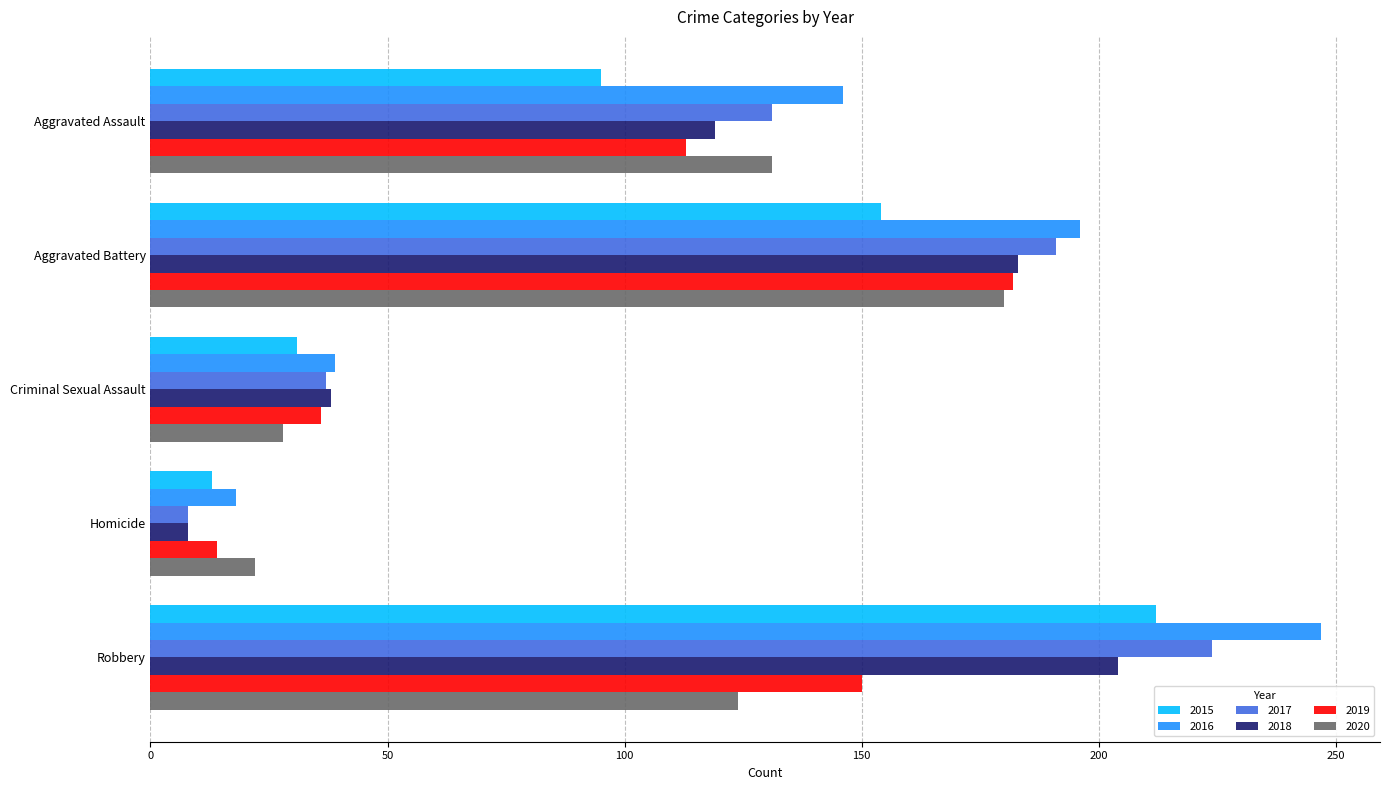

What is the minimum value for 2019?

14